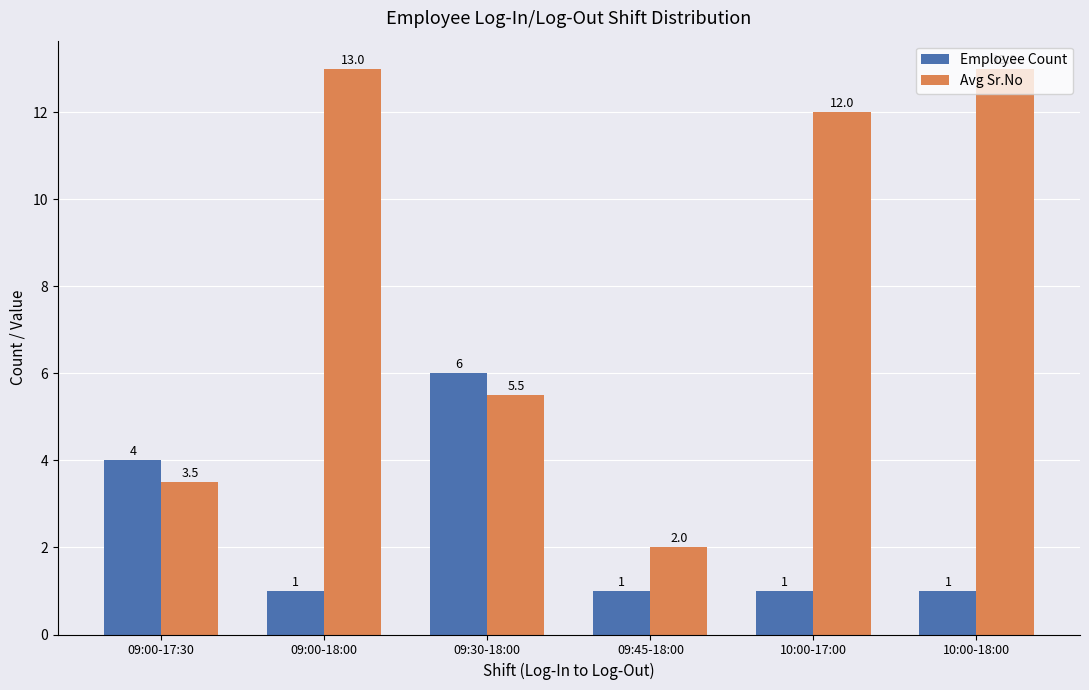

What is the value of the Avg Sr.No bar at the 6th from the left?

13.0